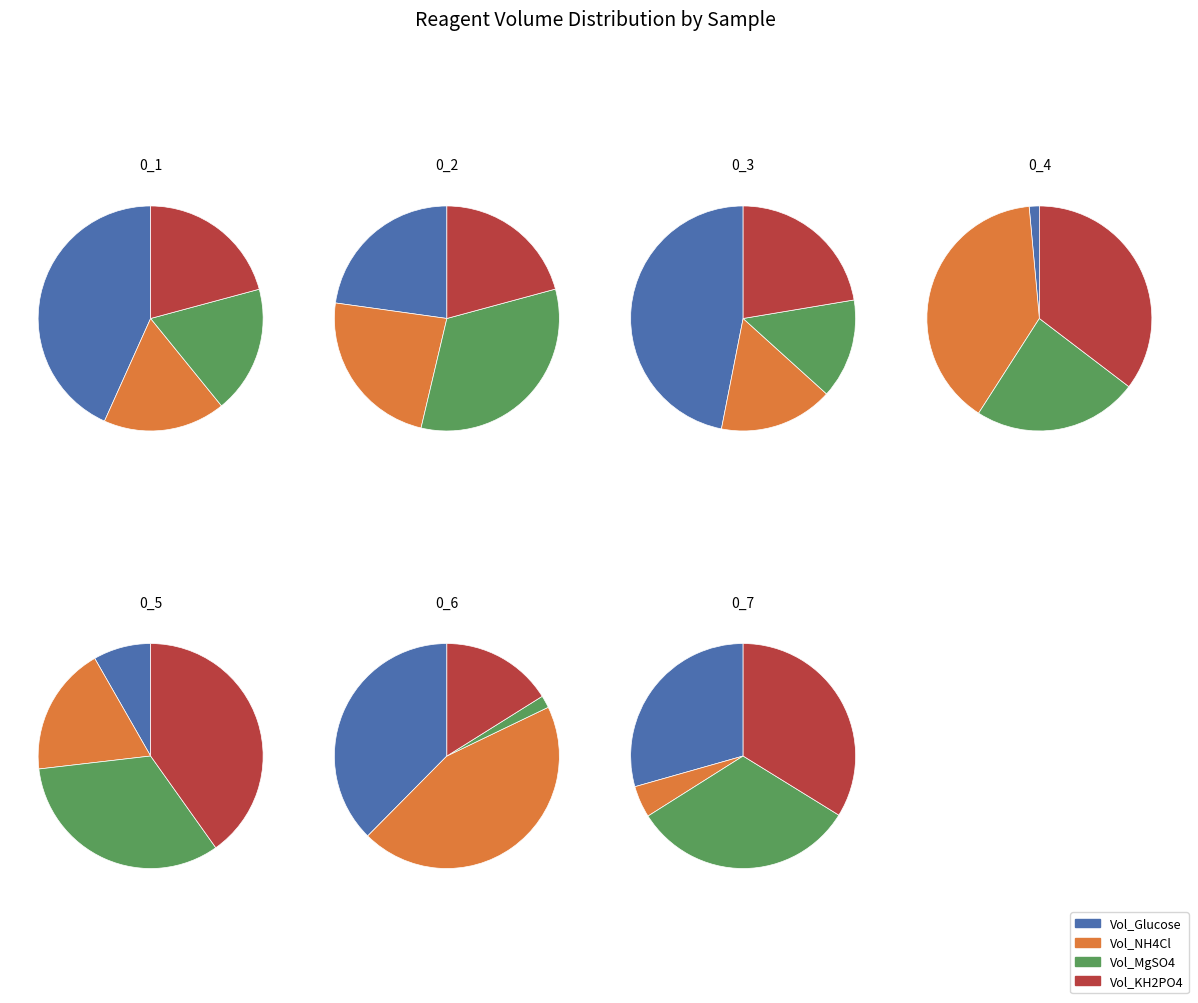

Rank the categories by Vol_Glucose value from highest to lowest.

0_3, 0_6, 0_2, 0_7, 0_1, 0_5, 0_4